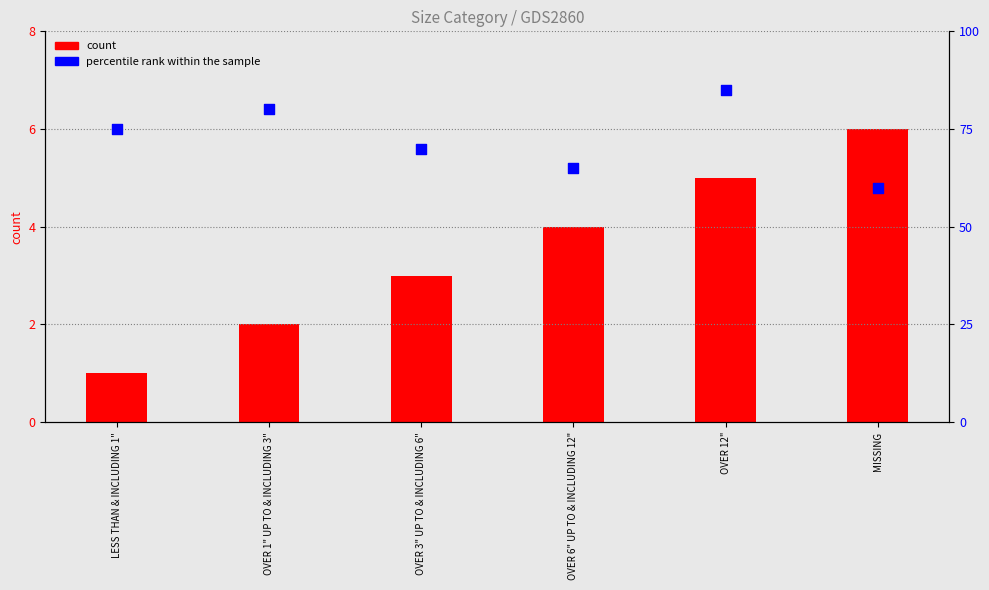

At how many categories does at least one series exceed 58?

6